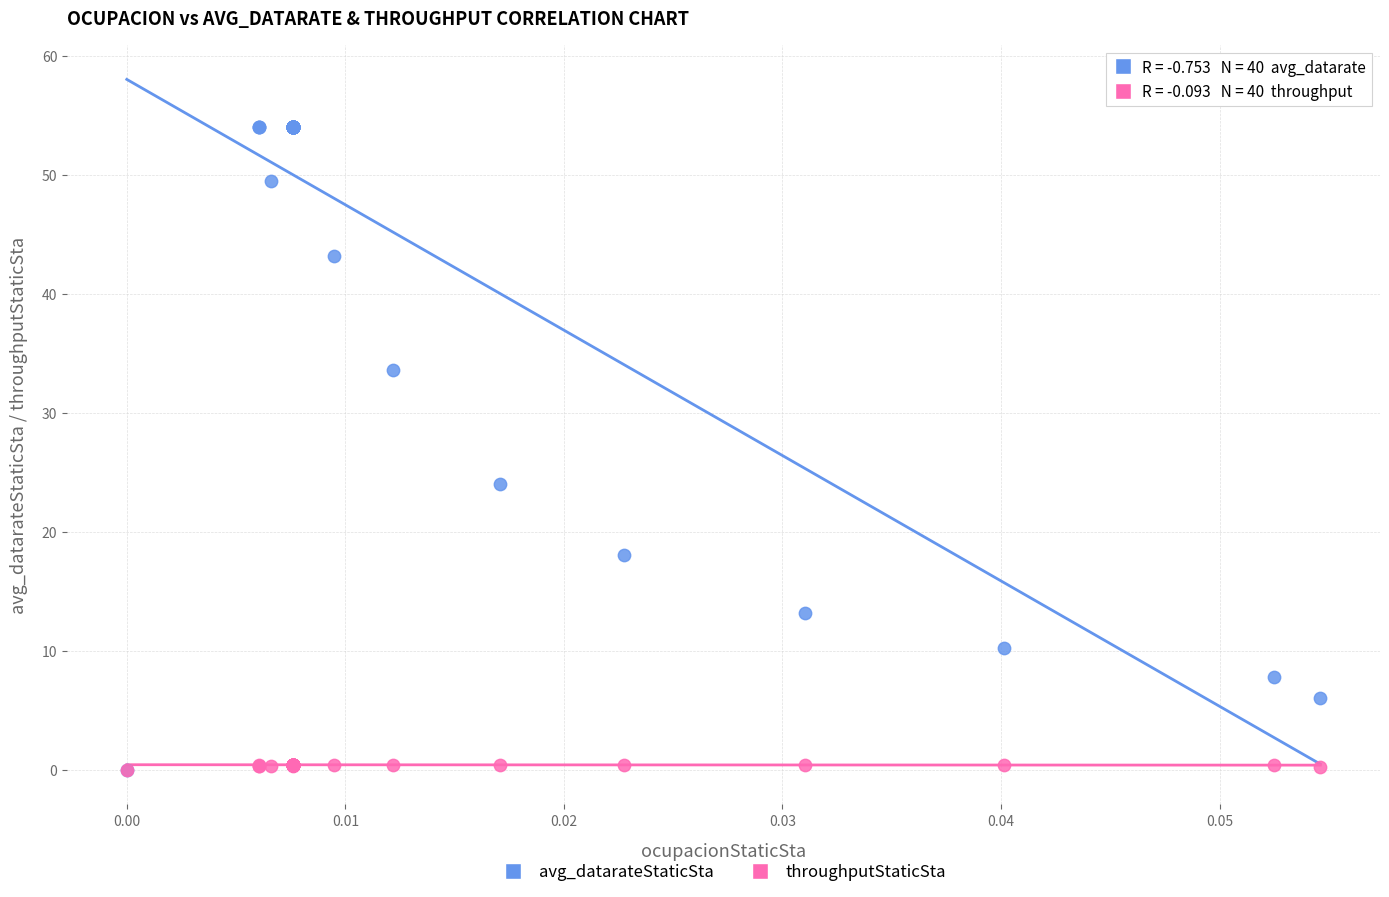

What are all the series names shown in the legend?

avg_datarateStaticSta, throughputStaticSta